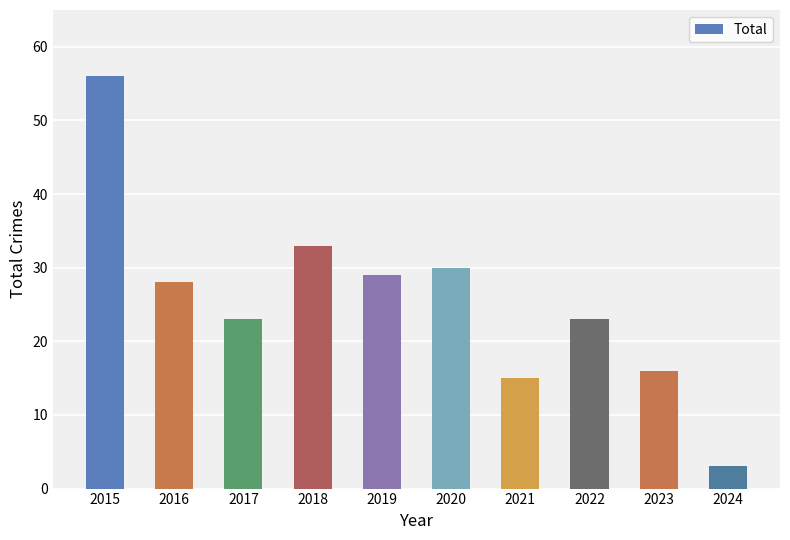

What is the ratio of the value at 2023 to the value at 2020?

0.5